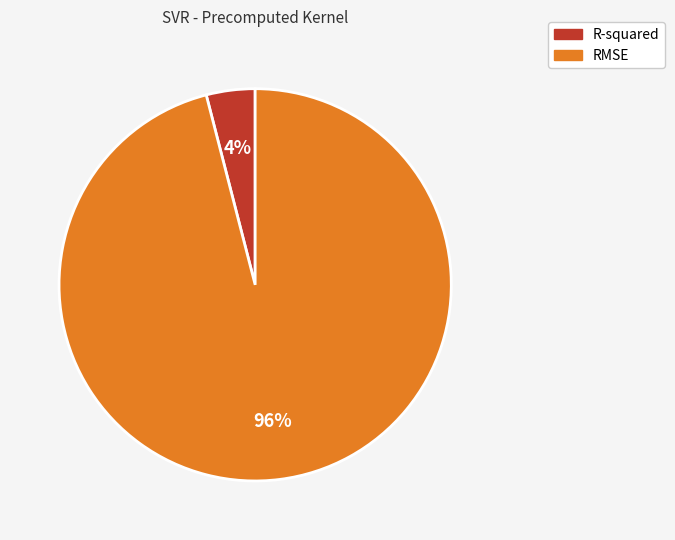

Count the number of slices in the pie.

2